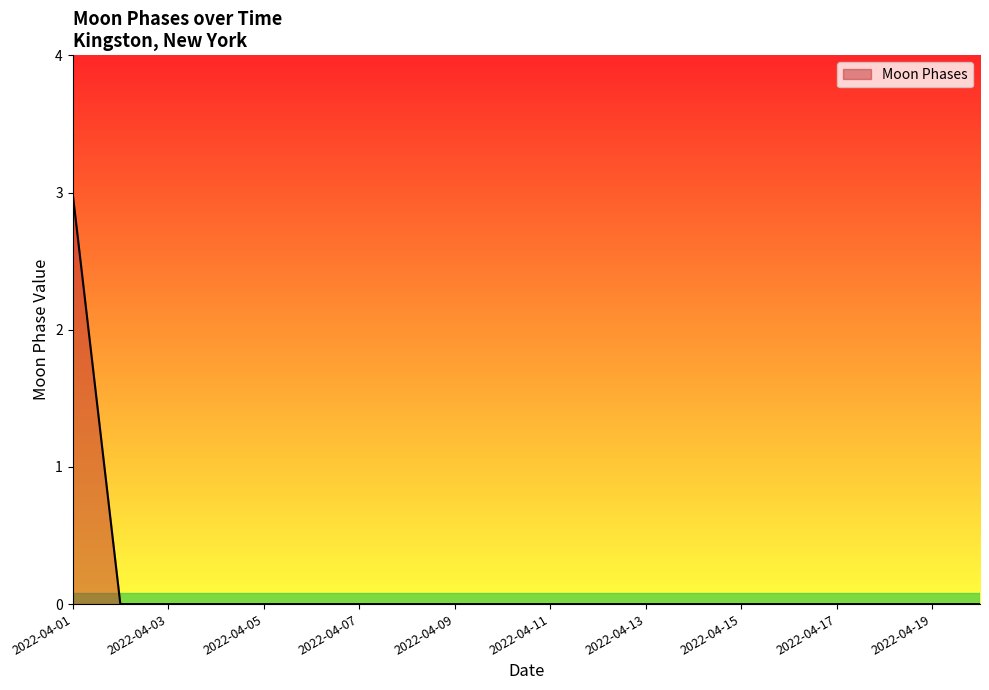

What is the difference between the maximum and minimum values?

3